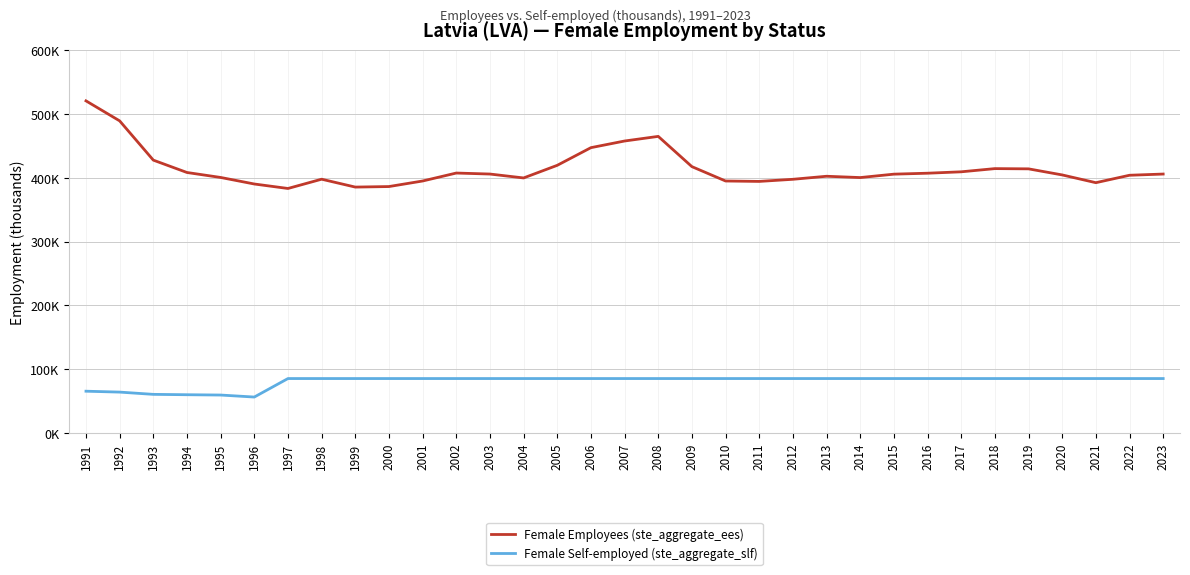

What is the minimum value for Female Self-employed (ste_aggregate_slf)?

56.3